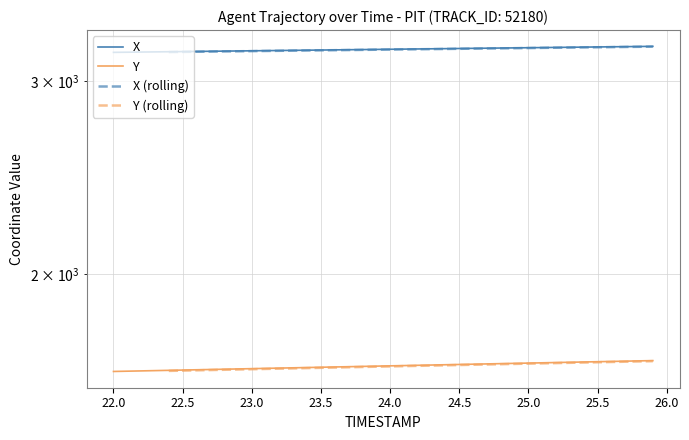

True or false: Y and X intersect in this chart.

False